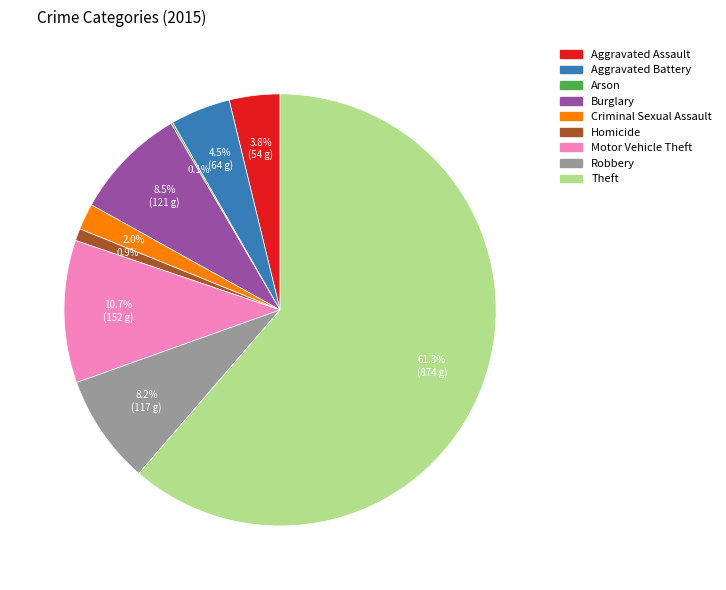

What percentage is the Robbery slice, to the nearest percent?

8%